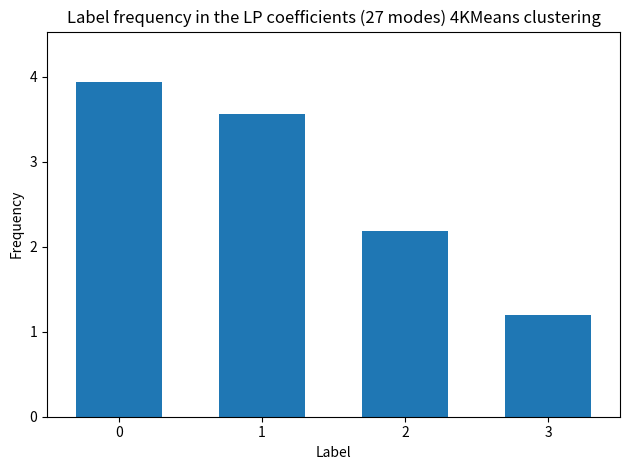

Count the number of categories in the chart.

4